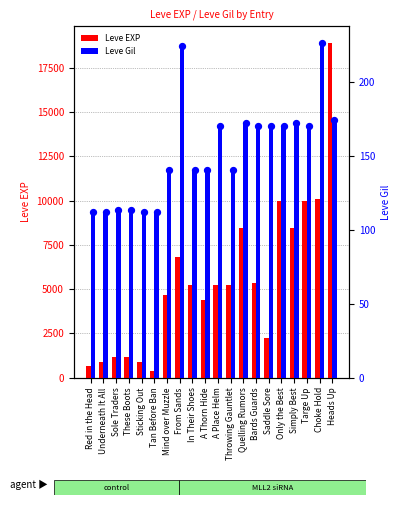

Which series has the largest total across all categories?

Leve EXP